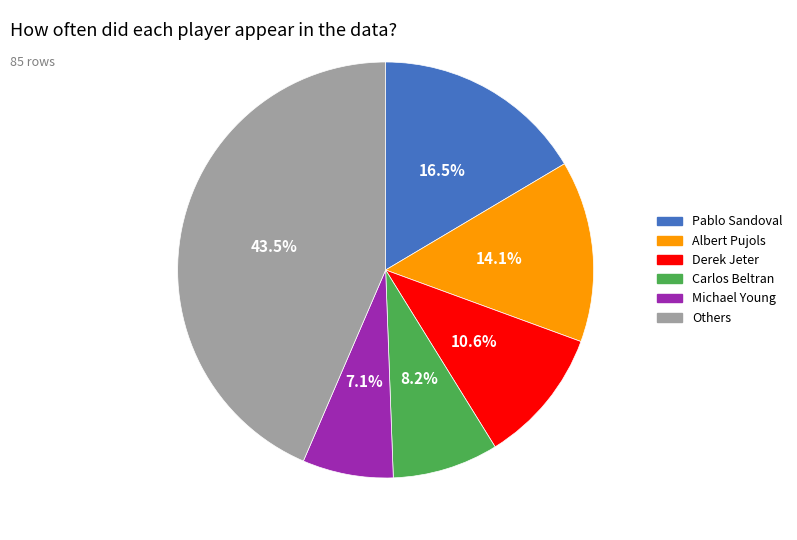

Does any single category account for the majority?

No